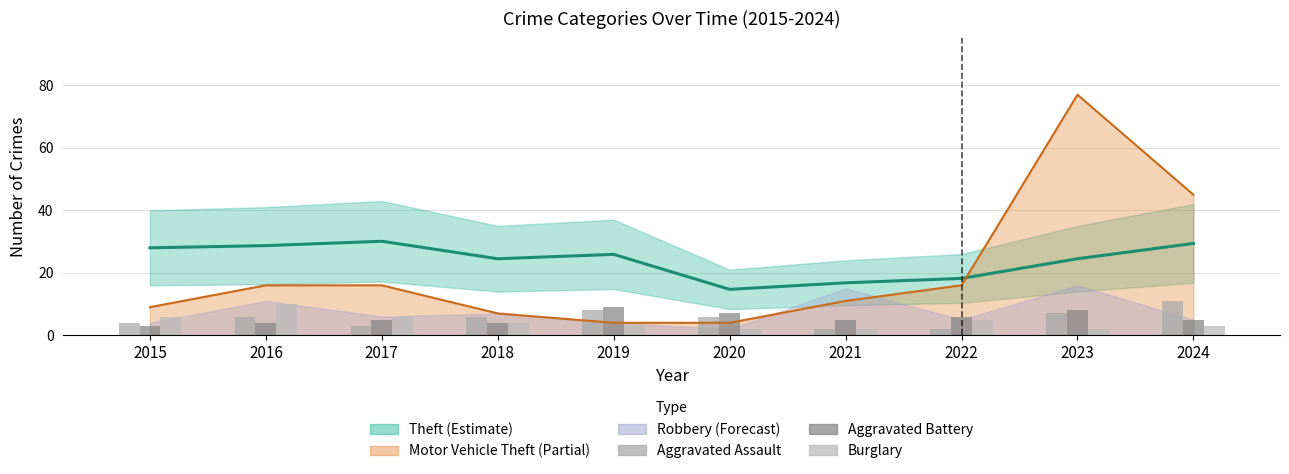

Is it true that Aggravated Assault equals 3 at 2017?

True